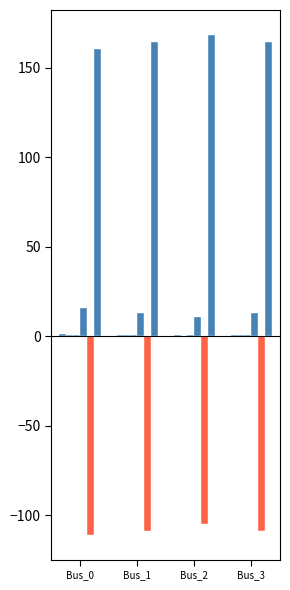

Does the chart contain stacked bars?

No